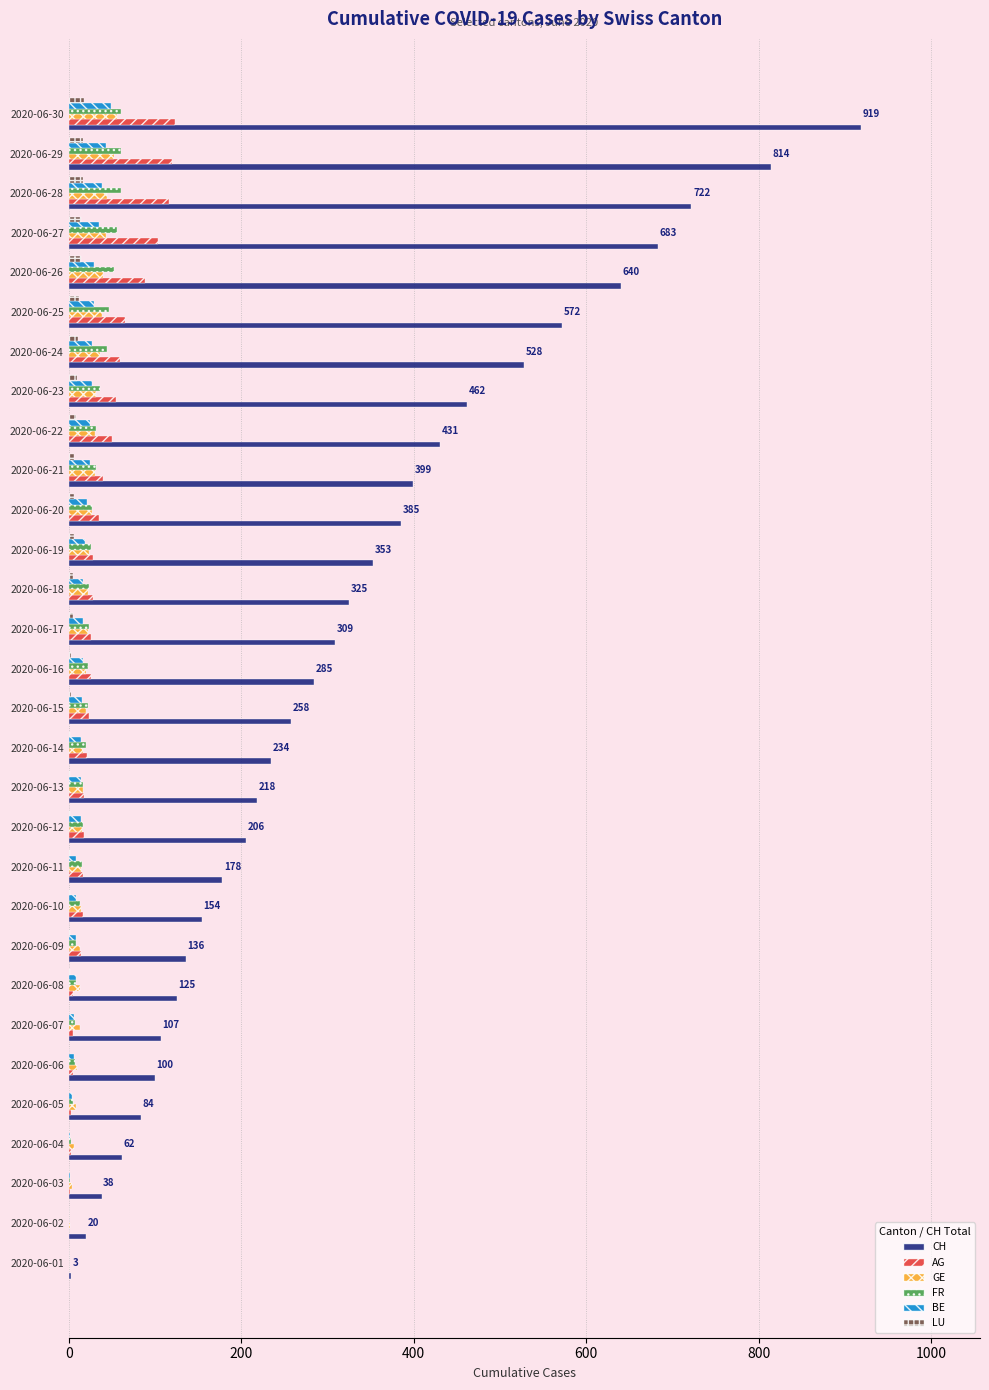

What is the sum of all FR values?

748